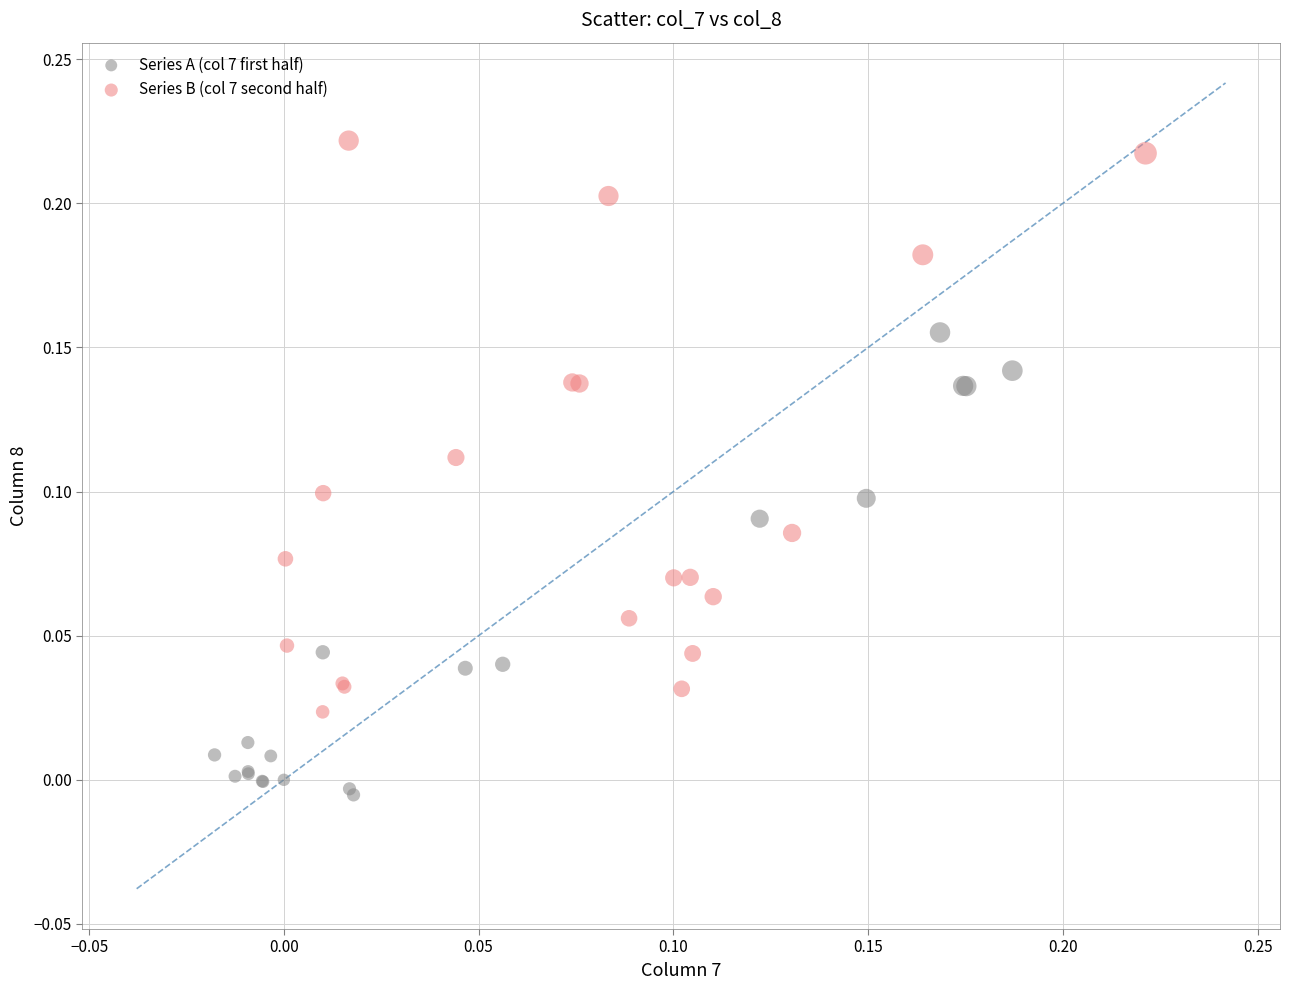

Which series has the largest Y range (max minus min)?

Series B (col 7 second half)